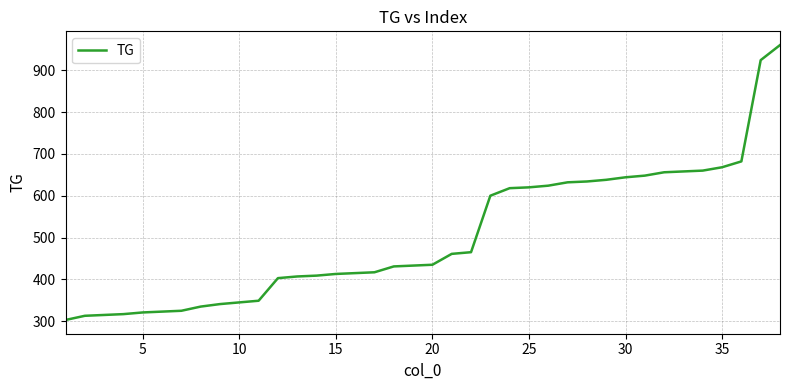

What is the greatest value displayed?

960